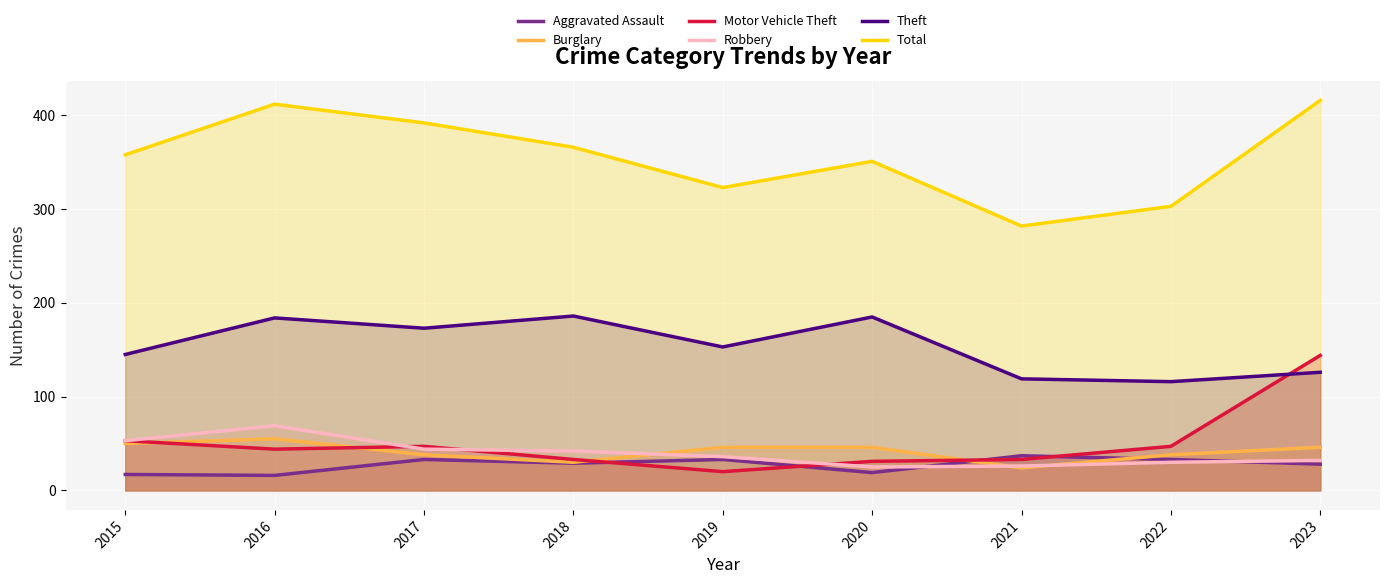

What is the average value of the Aggravated Assault series?

27